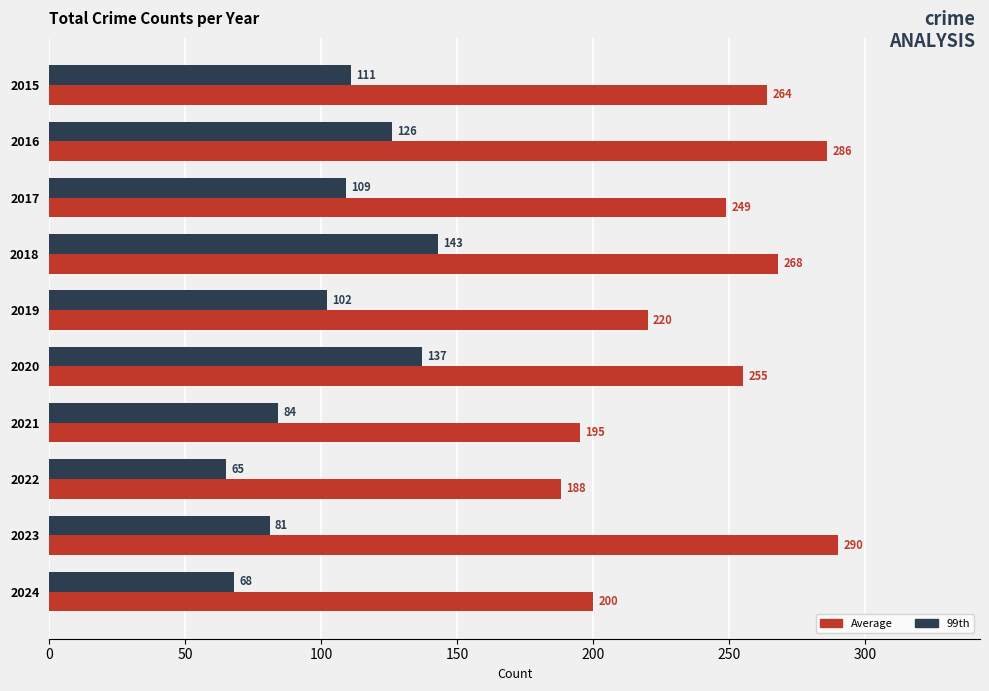

What is the greatest value displayed?

290